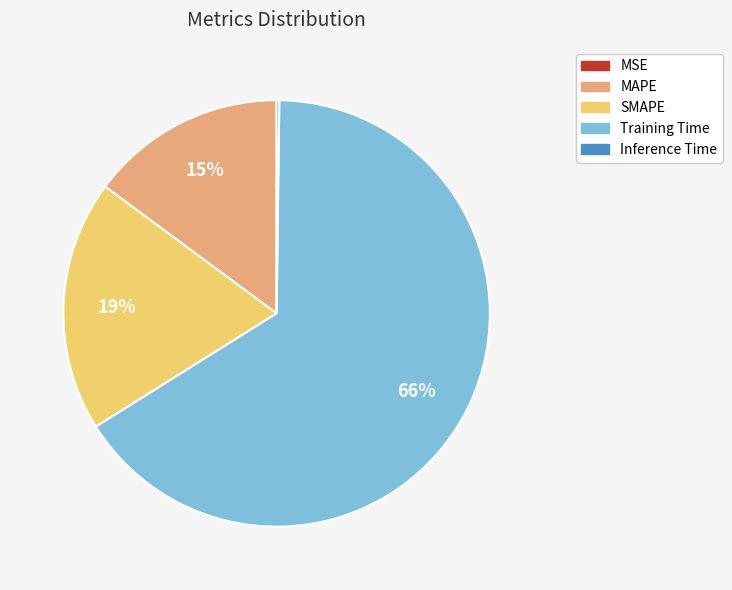

What is the ratio of the value at SMAPE to the value at Training Time?

0.3